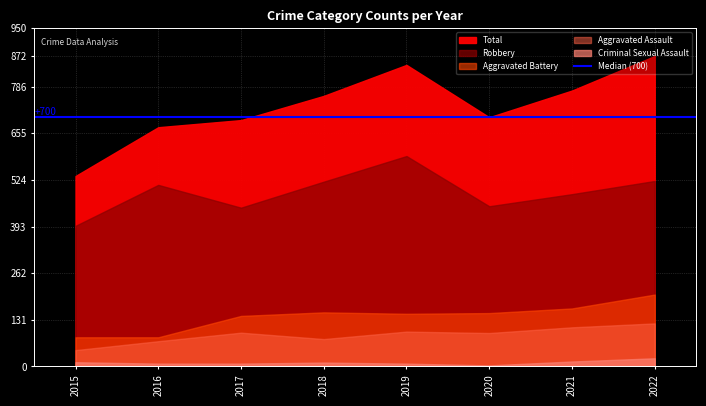

Reading left to right, list all the values displayed in this chart.

Aggravated Assault: 2015=46	2016=71	2017=95	2018=77	2019=98	2020=94	2021=110	2022=121
Aggravated Battery: 2015=82	2016=82	2017=142	2018=152	2019=148	2020=150	2021=163	2022=202
Criminal Sexual Assault: 2015=12	2016=8	2017=8	2018=11	2019=8	2020=3	2021=14	2022=23
Robbery: 2015=395	2016=510	2017=446	2018=519	2019=591	2020=450	2021=484	2022=521
Total: 2015=535	2016=672	2017=692	2018=760	2019=847	2020=700	2021=775	2022=872